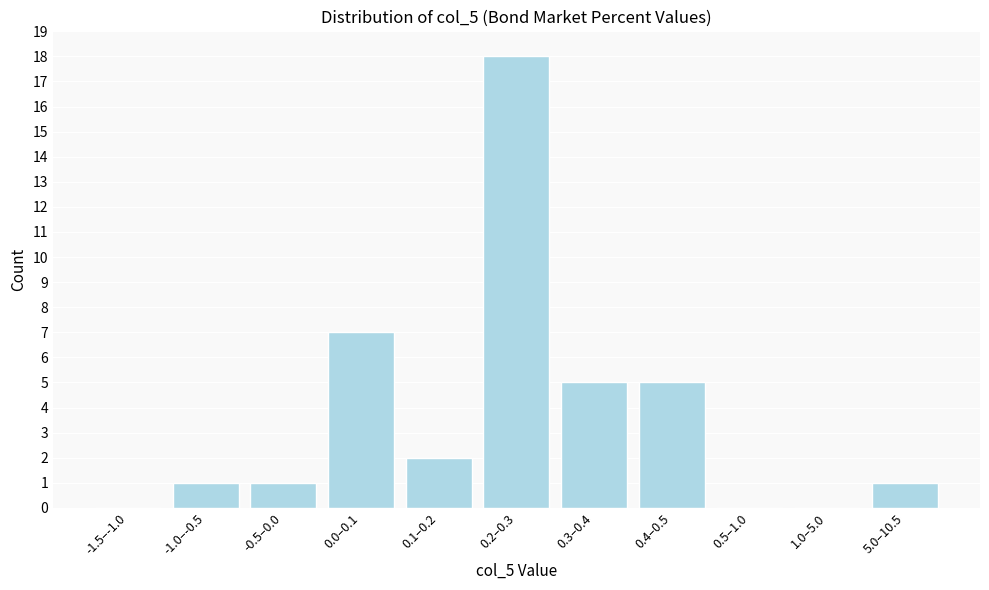

Reading left to right, extract all data points from this chart.

-1.5–-1.0=0	-1.0–-0.5=1	-0.5–0.0=1	0.0–0.1=7	0.1–0.2=2	0.2–0.3=18	0.3–0.4=5	0.4–0.5=5	0.5–1.0=0	1.0–5.0=0	5.0–10.5=1